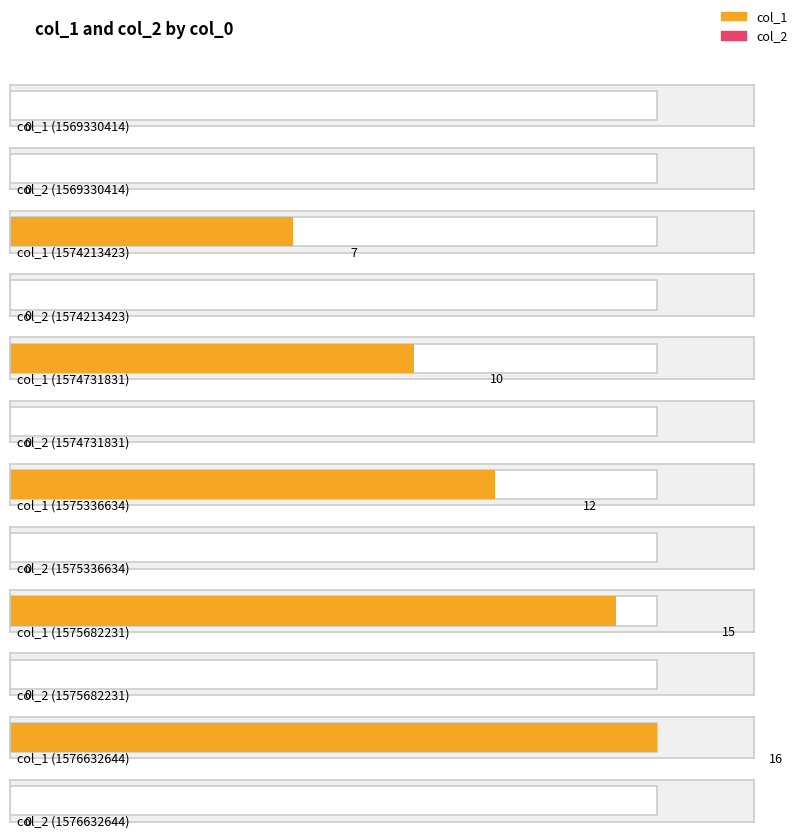

Which category has the lowest value in the col_1 series?

1569330414